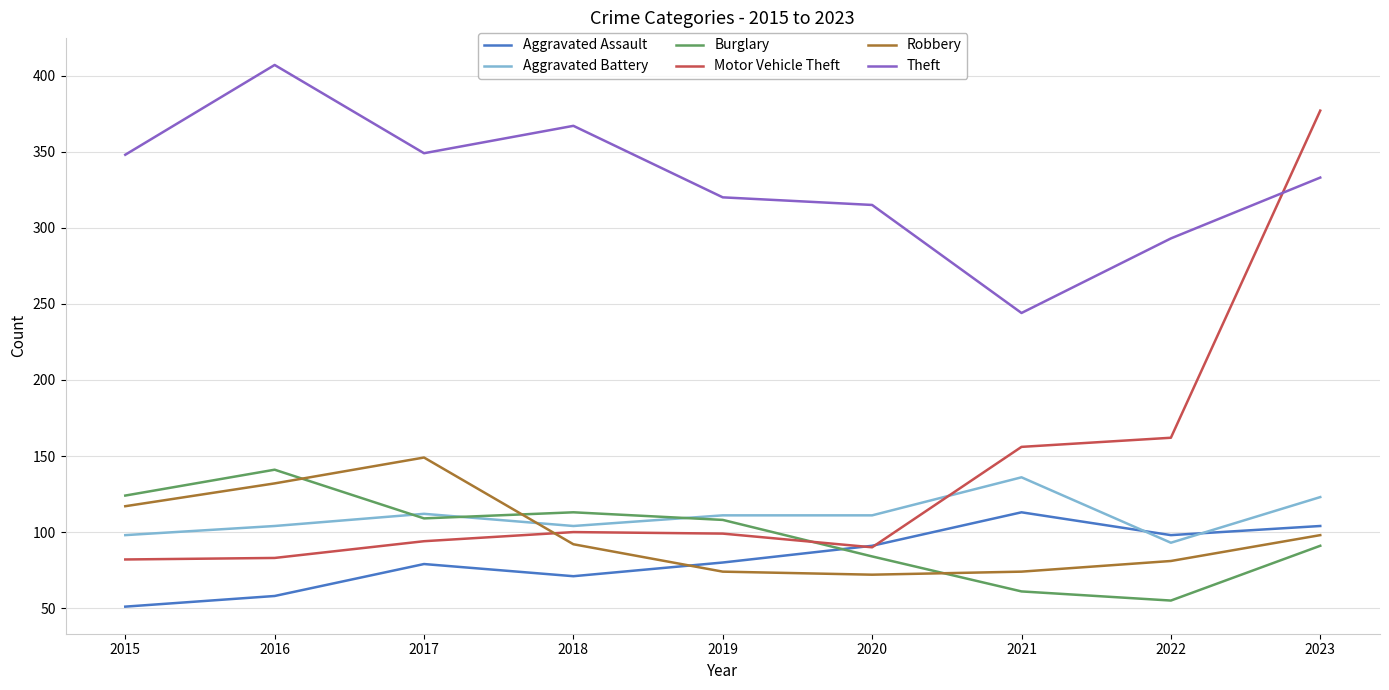

The value of Robbery at 2021 is 128. True or false?

False